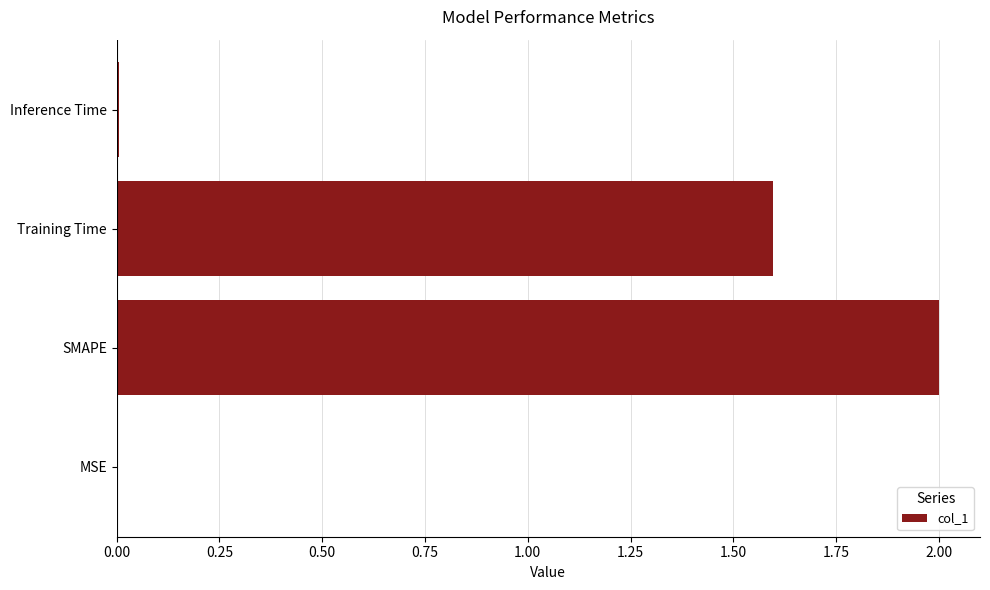

The value at SMAPE is 2.0. True or false?

True